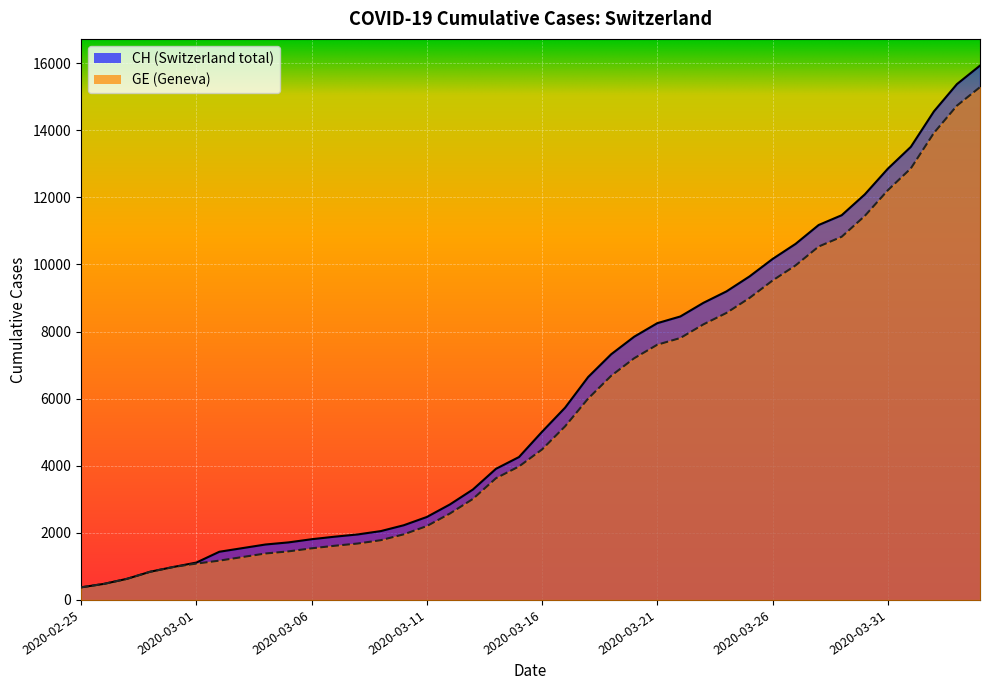

What is the label of the 2nd point from the left?

2020-02-26